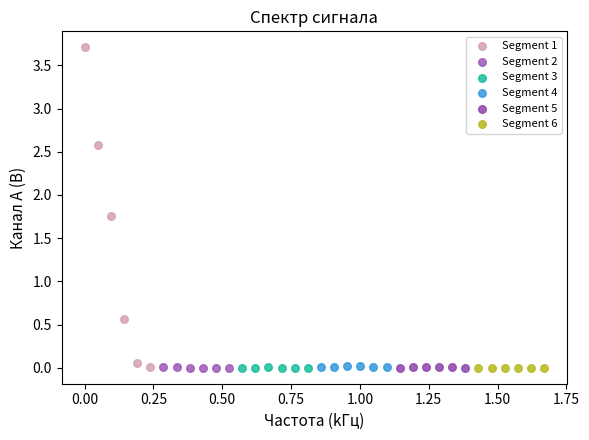

Which series reaches the maximum Y coordinate?

Segment 1